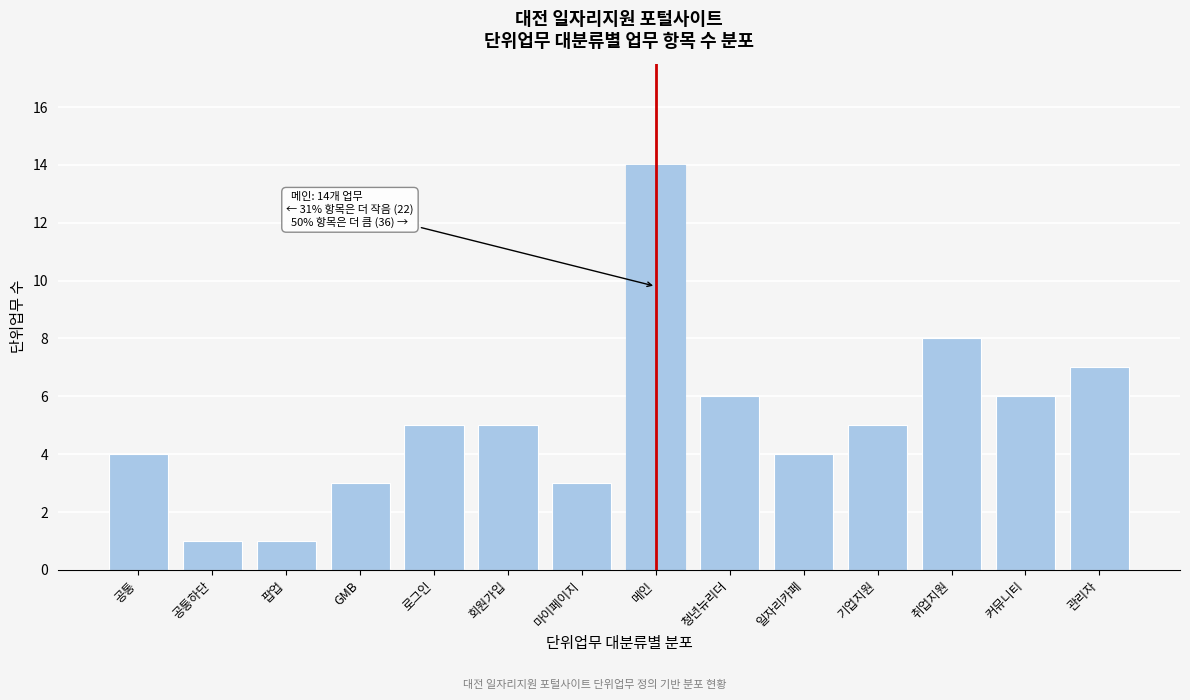

Reading left to right, transcribe all the data shown in this chart.

공통=4	공통하단=1	팝업=1	GMB=3	로그인=5	회원가입=5	마이페이지=3	메인=14	청년뉴리더=6	일자리카페=4	기업지원=5	취업지원=8	커뮤니티=6	관리자=7